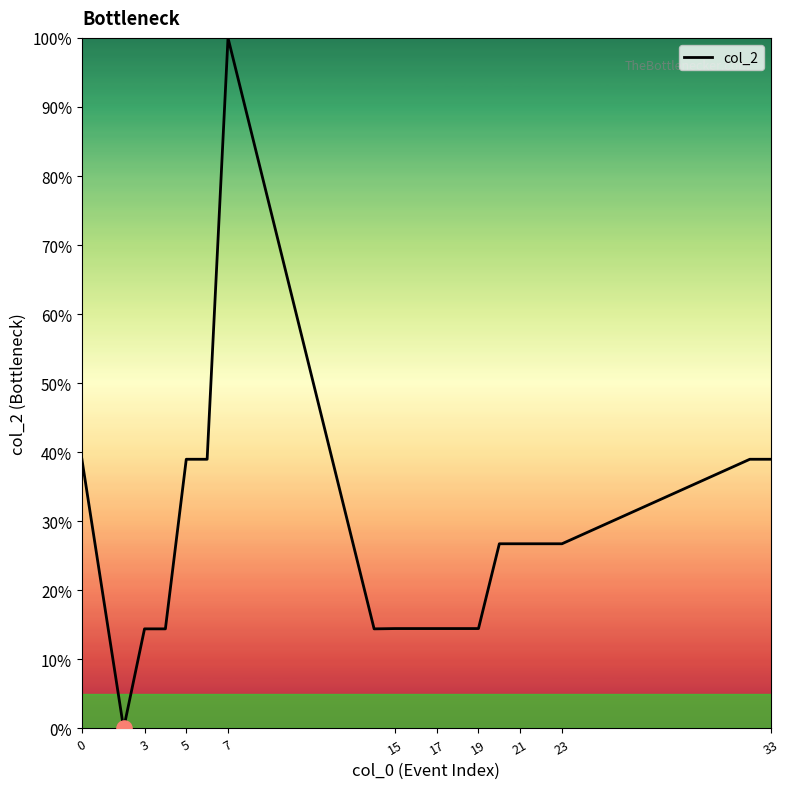

What is the greatest value displayed?

100.0